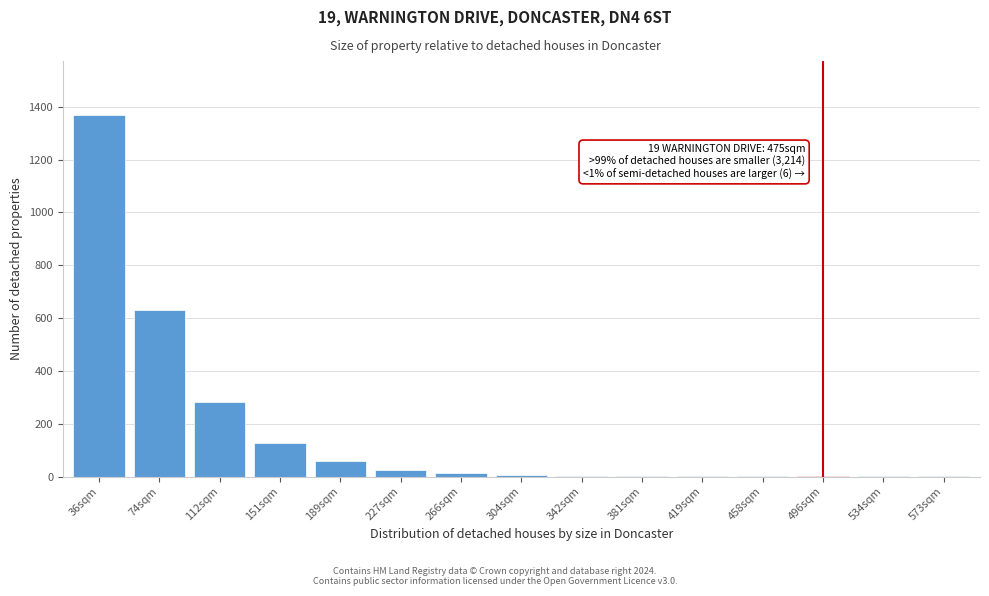

The chart shows a value of 26 at 227sqm. True or false?

True